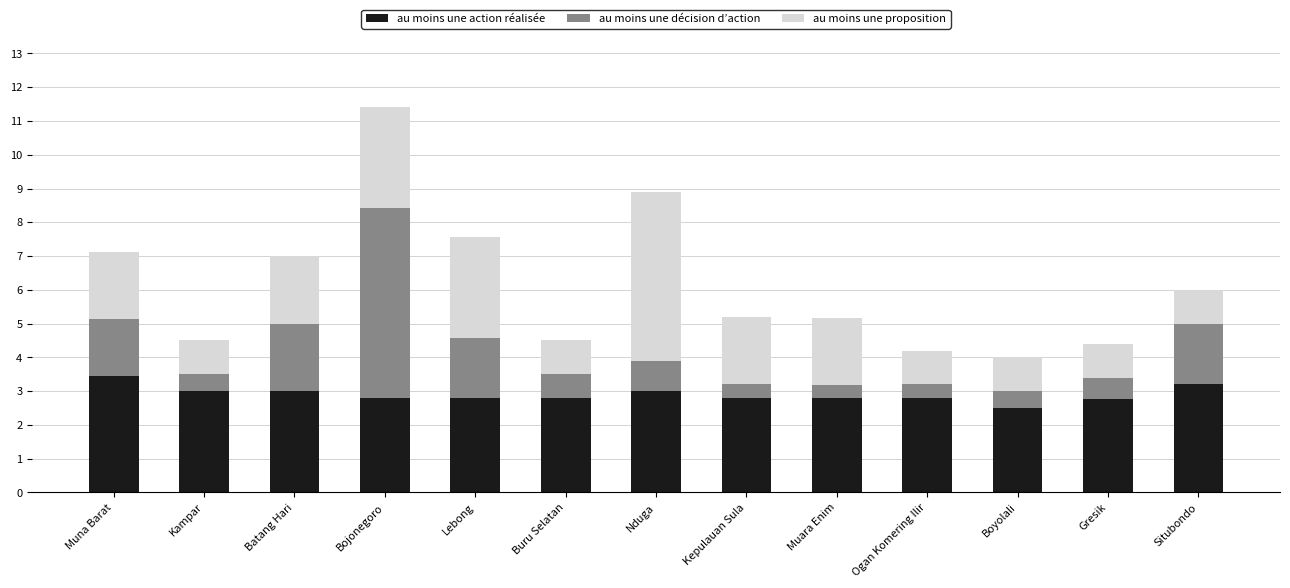

What is the highest value of the au moins une action réalisée series?

3.5